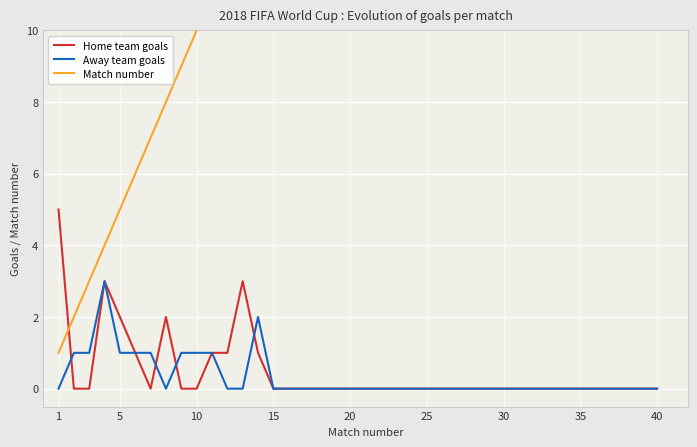

At 20, list the series in order from smallest to largest.

Away team goals, Home team goals, Match number